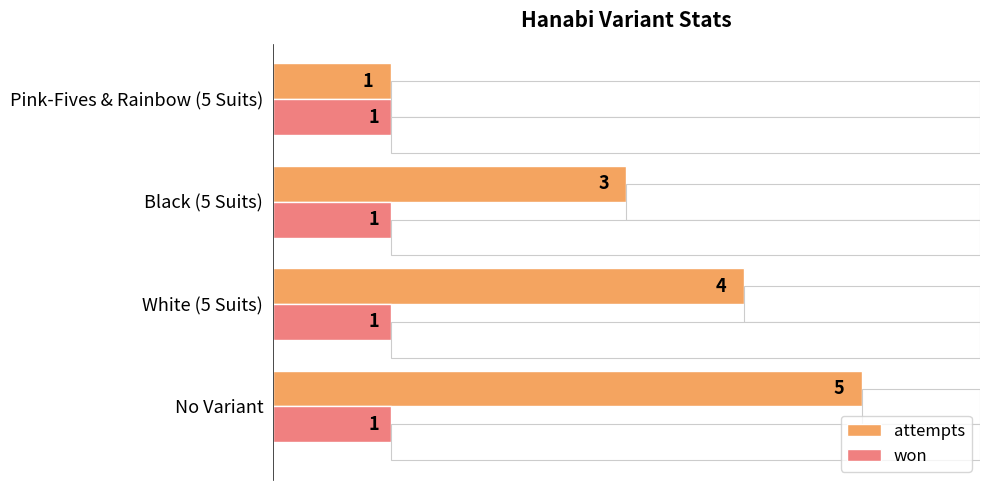

Is the value of attempts at No Variant greater than the value of won at Pink-Fives & Rainbow (5 Suits)?

Yes